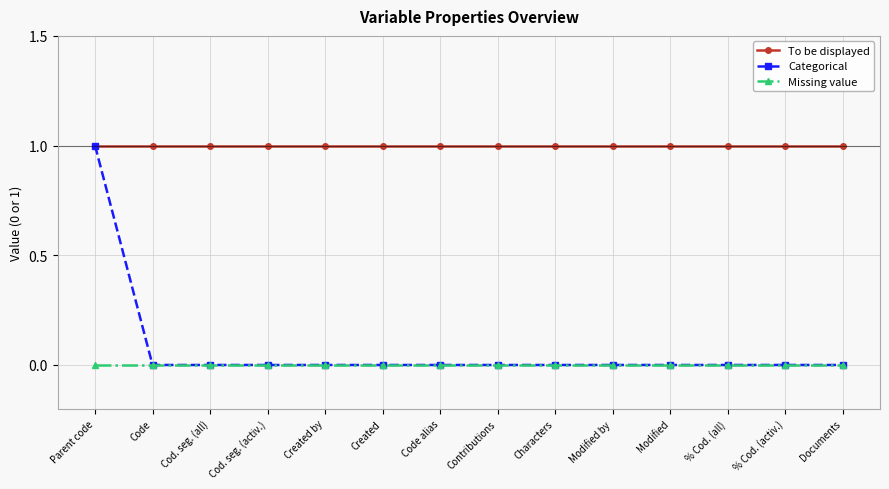

Is it true that Categorical equals 0 at Documents?

True